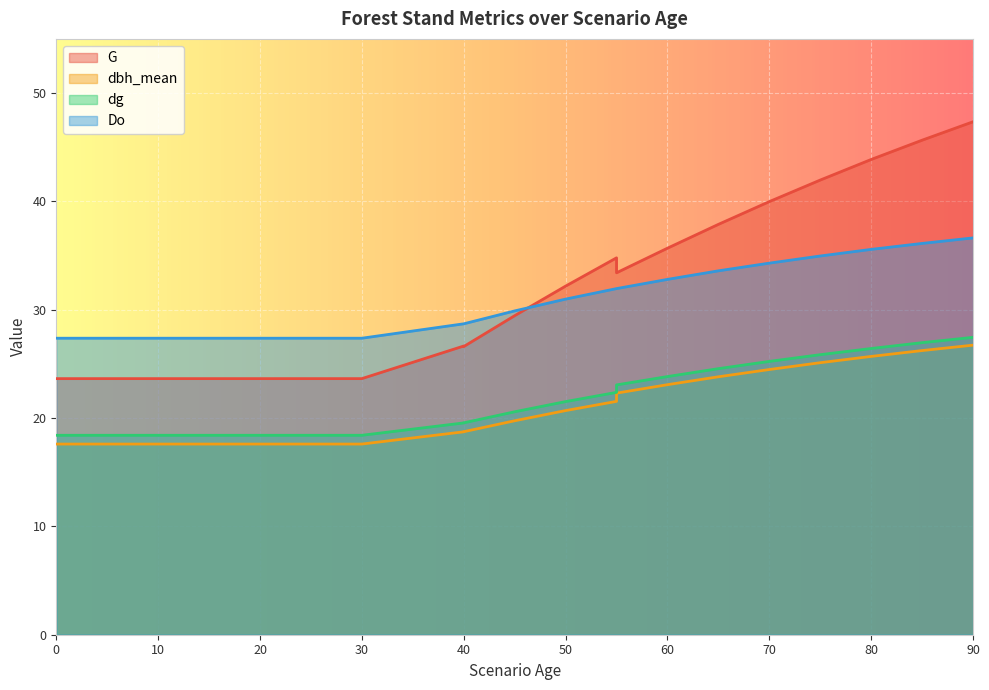

Which has a higher value, 20 or 20?

20